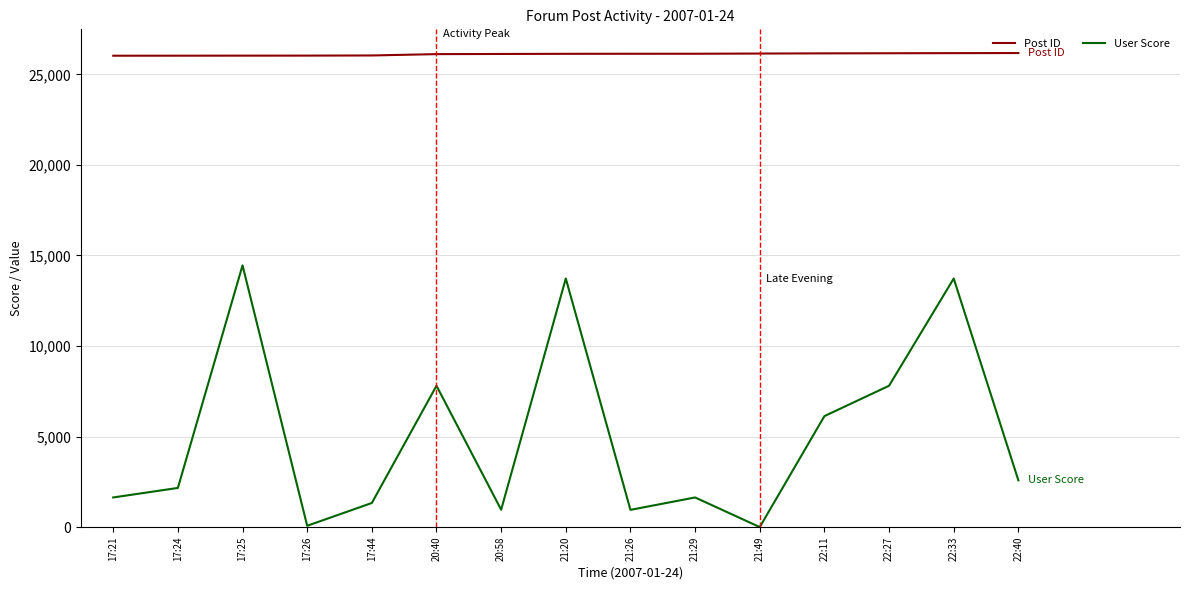

Is the value of Post ID at 21:26 greater than the value of User Score at 17:25?

Yes